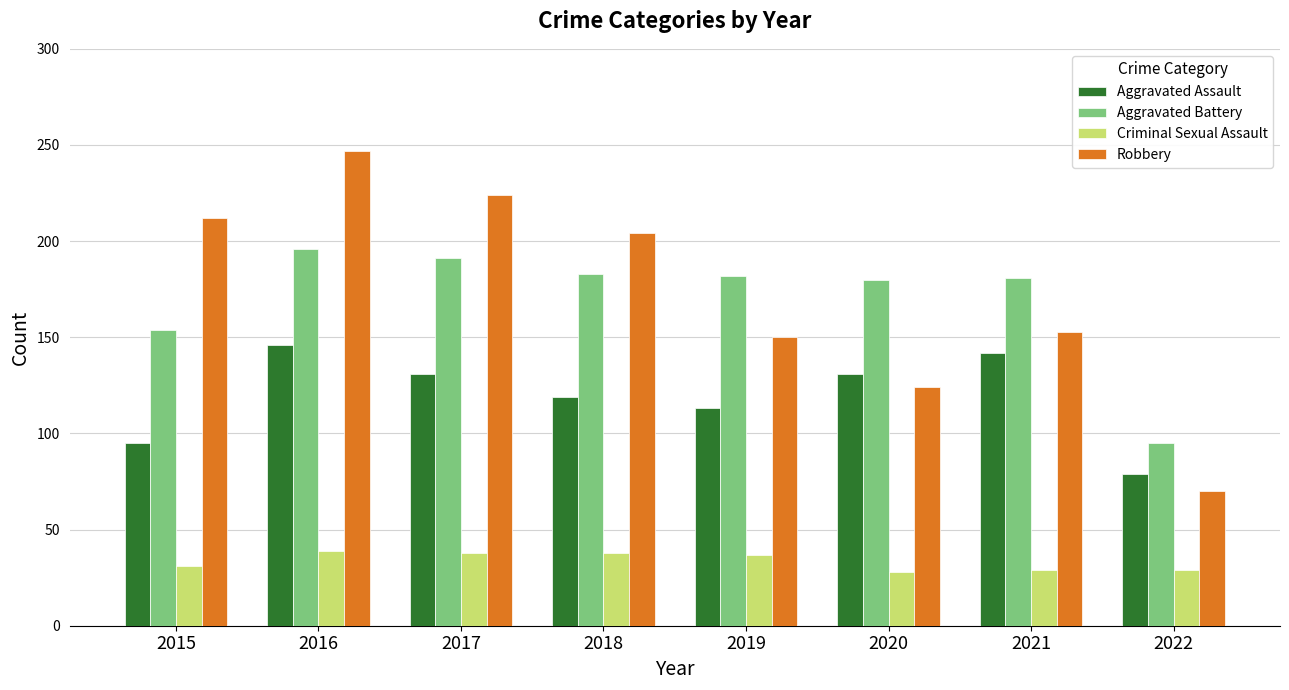

What value does the Criminal Sexual Assault series have at 2018?

38